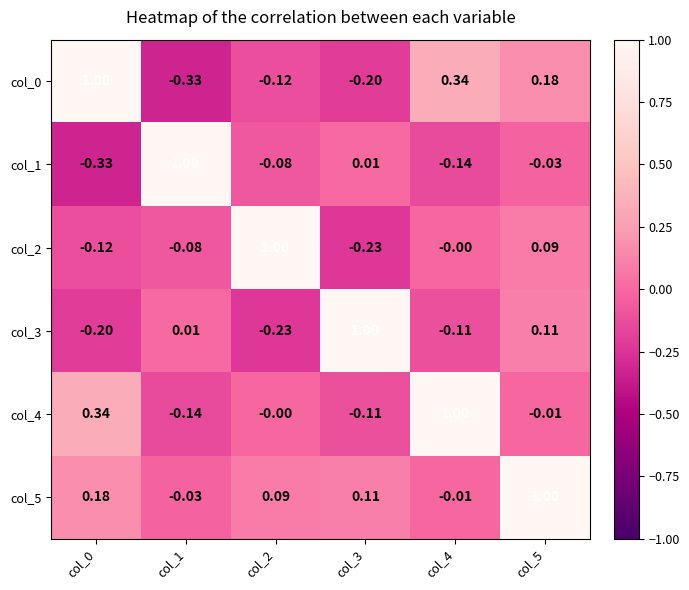

Count the number of categories in the chart.

6